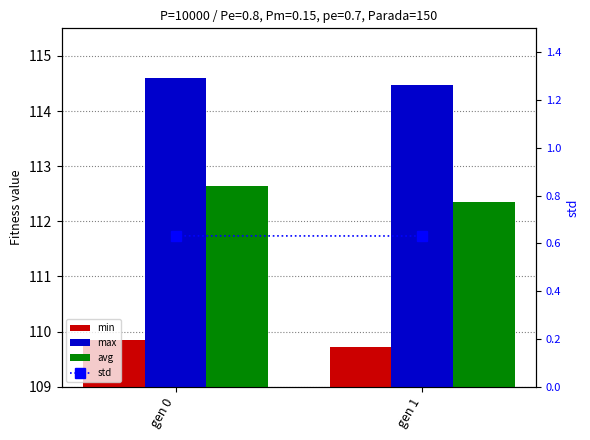

What is the approximate value of avg at gen 1?

112.3